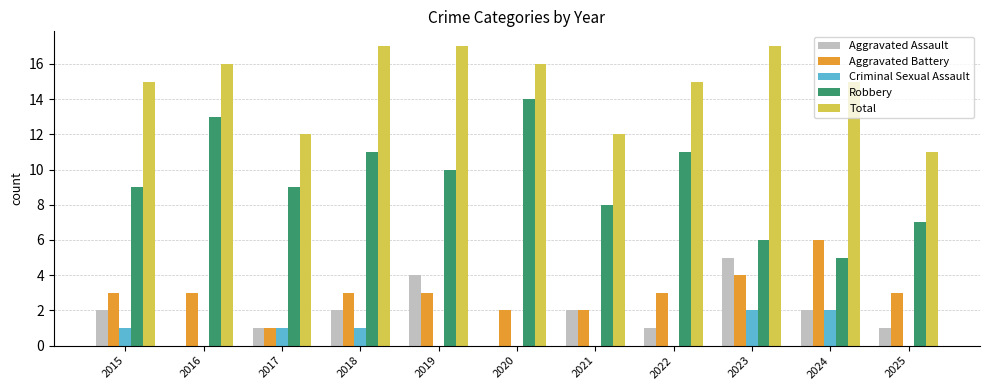

How many series are shown in this chart?

5